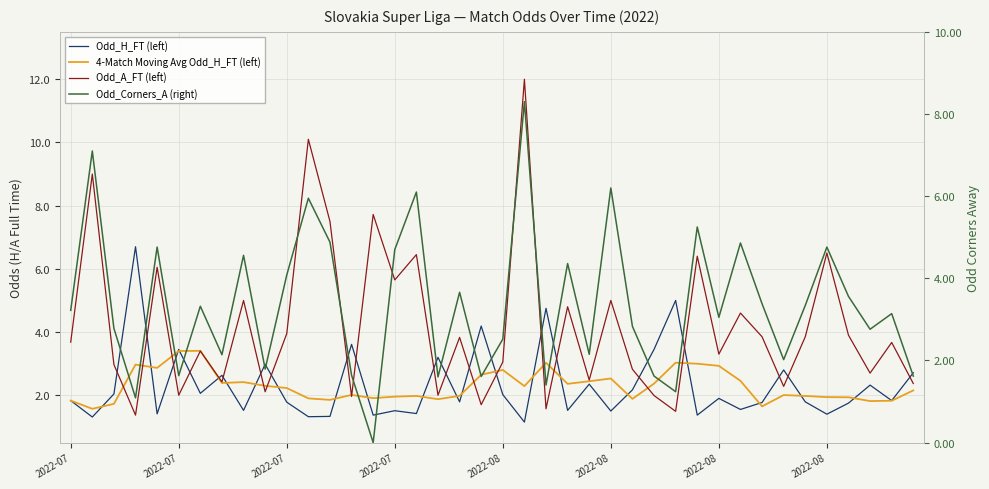

At which category does 4-Match Moving Avg Odd_H_FT (left) reach its first local peak?

2022-07